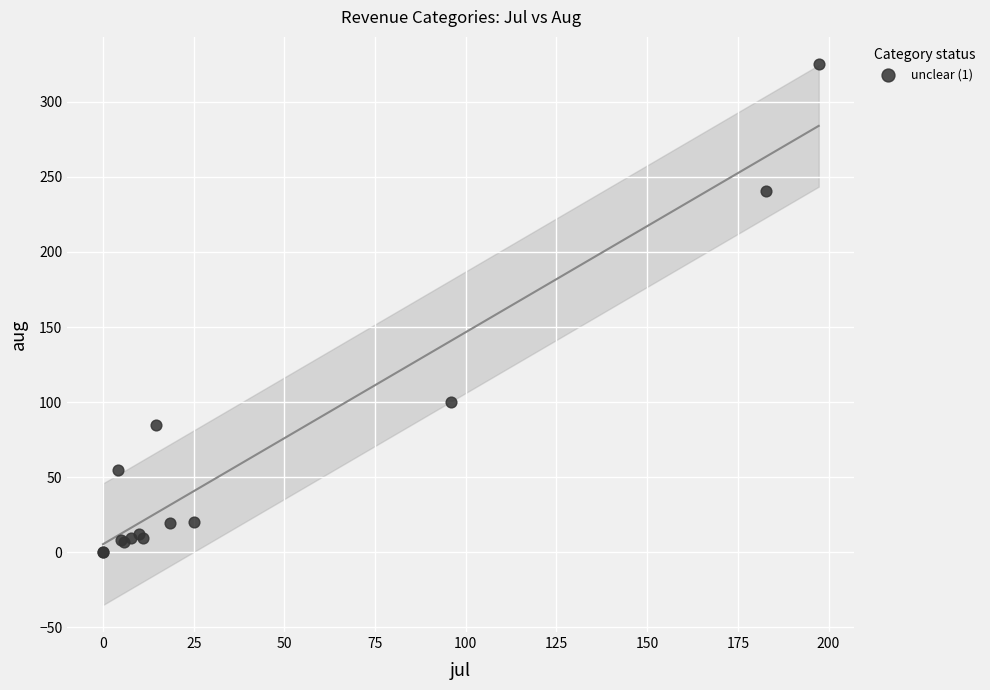

What Y value in the scatter plot is closest to 162?

99.8